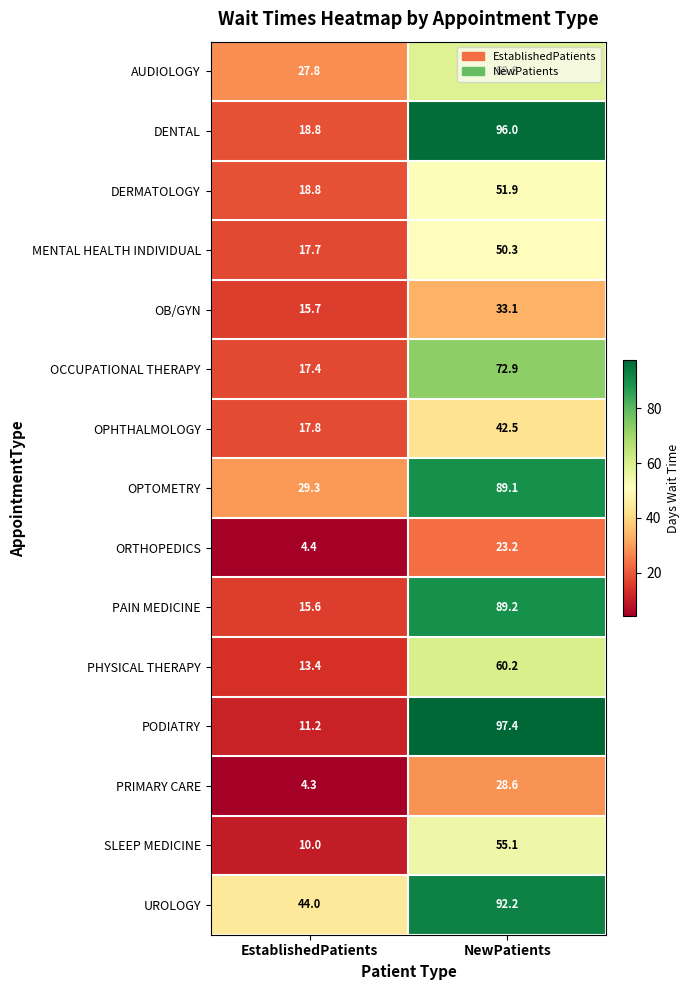

How many values in the DERMATOLOGY series exceed 51?

1